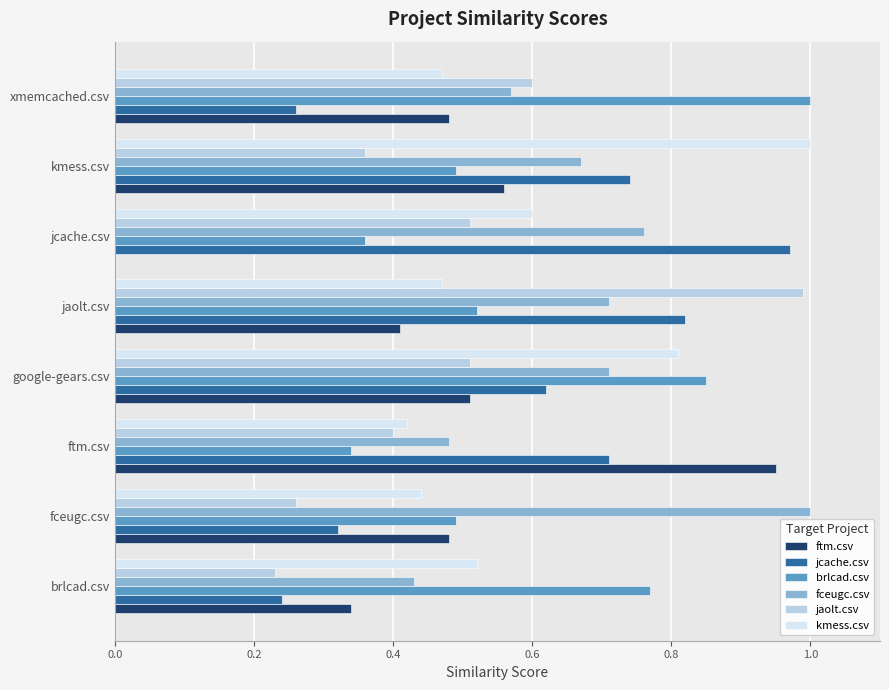

Is it true that kmess.csv equals 0.1 at jaolt.csv?

False